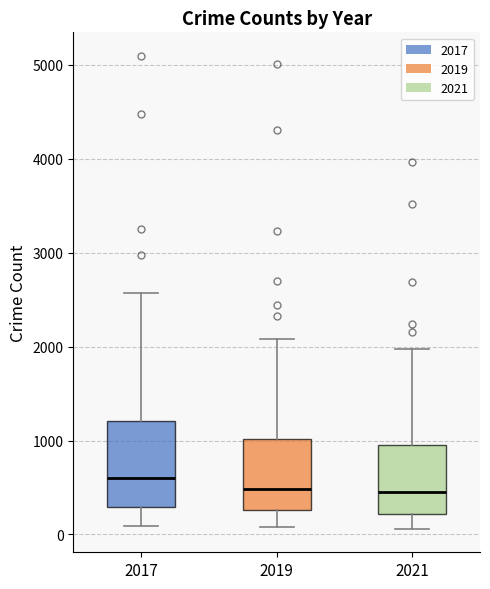

Reading left to right, read every box against the y-axis: the position of its median line, the range the box covers, and the ends of its whiskers. The values are not printed on the chart, so give them approximately, as read against the axis.

2017: median 600, box 300 to 1200, whiskers 100 to 2600
2019: median 500, box 300 to 1000, whiskers 100 to 2100
2021: median 500, box 200 to 1000, whiskers 100 to 2000